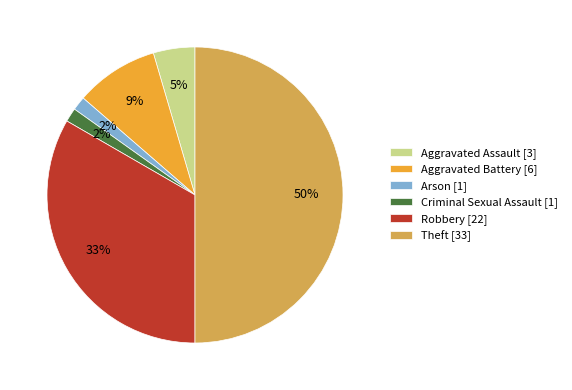

The Robbery slice represents 43% of the pie. True or false?

False